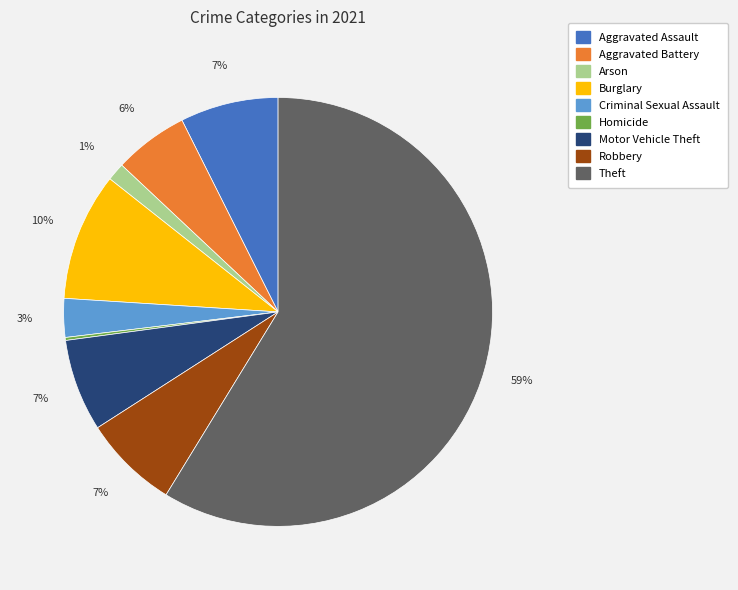

To the nearest percent, what is the difference between the largest and smallest slice percentages?

59%